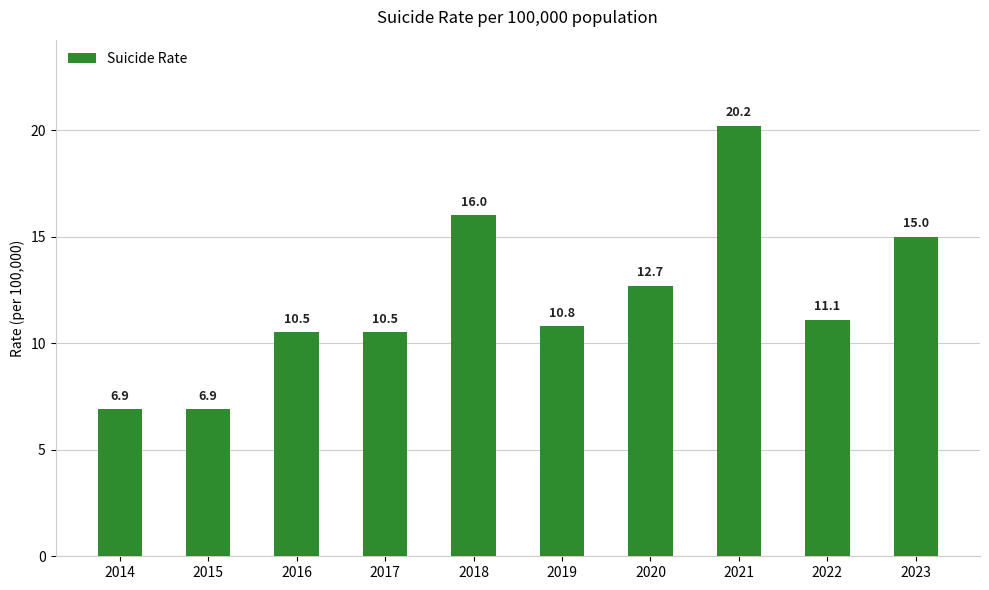

What is the smallest value displayed?

6.9